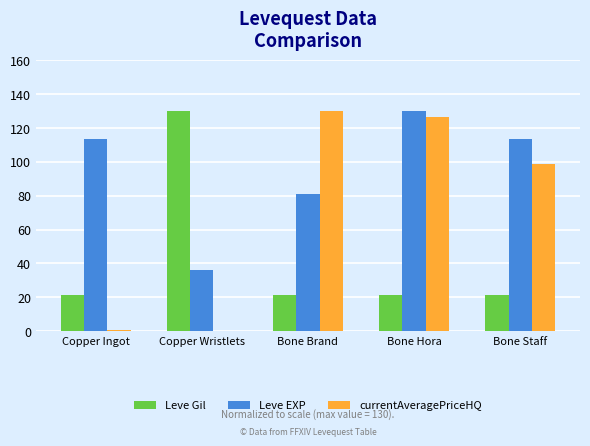

True or false: Leve EXP has a value of 180.0 at Copper Ingot.

False